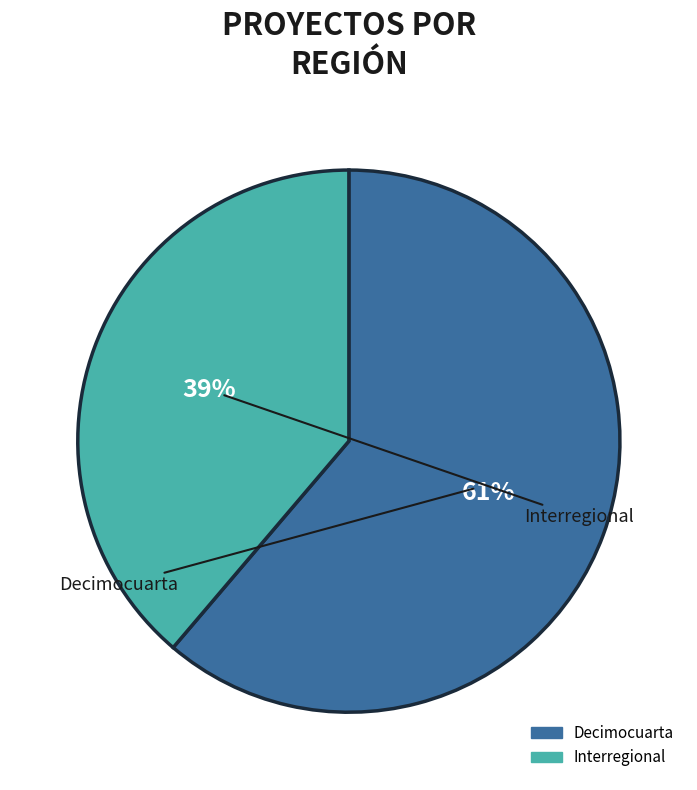

Which category accounts for the majority?

Decimocuarta